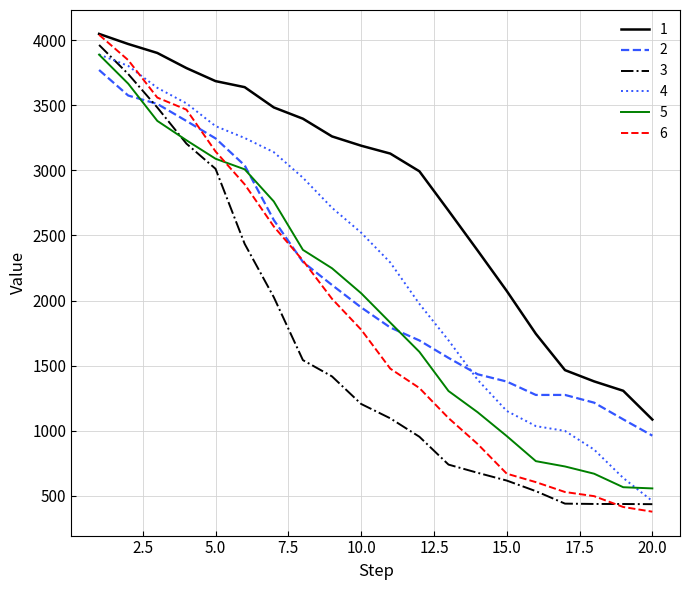

What is the maximum value for 4?

3890.0